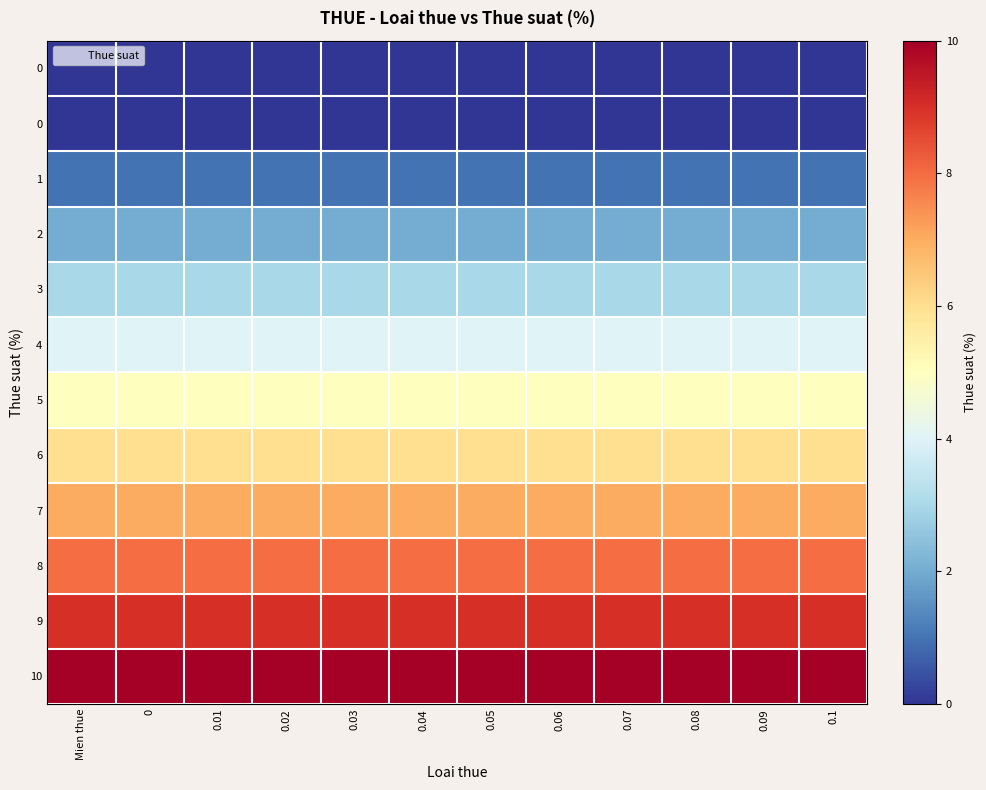

Which has a higher value, 0.01 or 0.09?

0.01